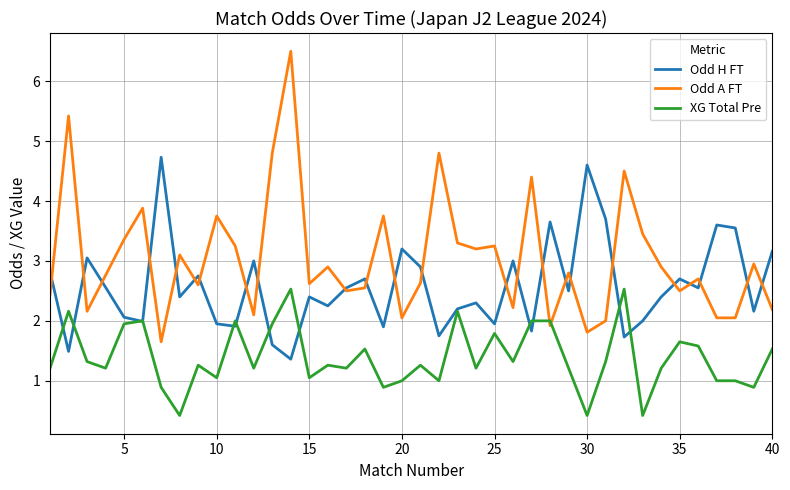

What is the difference between the maximum and minimum values in the XG Total Pre series?

2.1